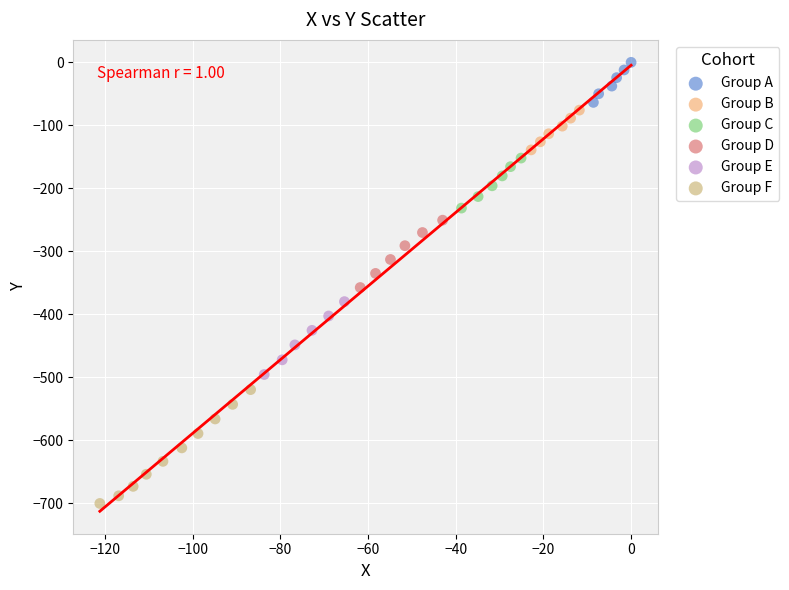

Which series has the widest spread of Y values?

Group F